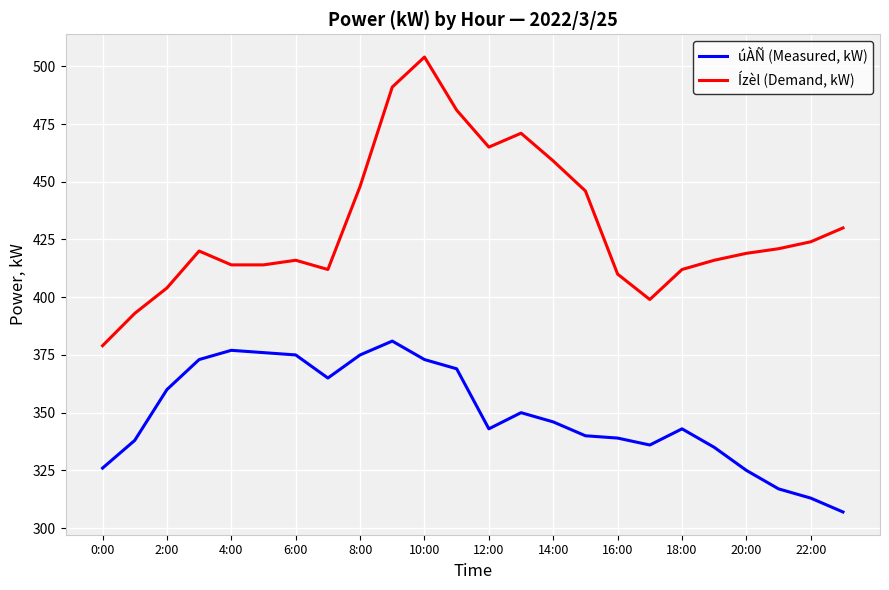

Which series has the widest spread of values?

Ízèl (Demand, kW)